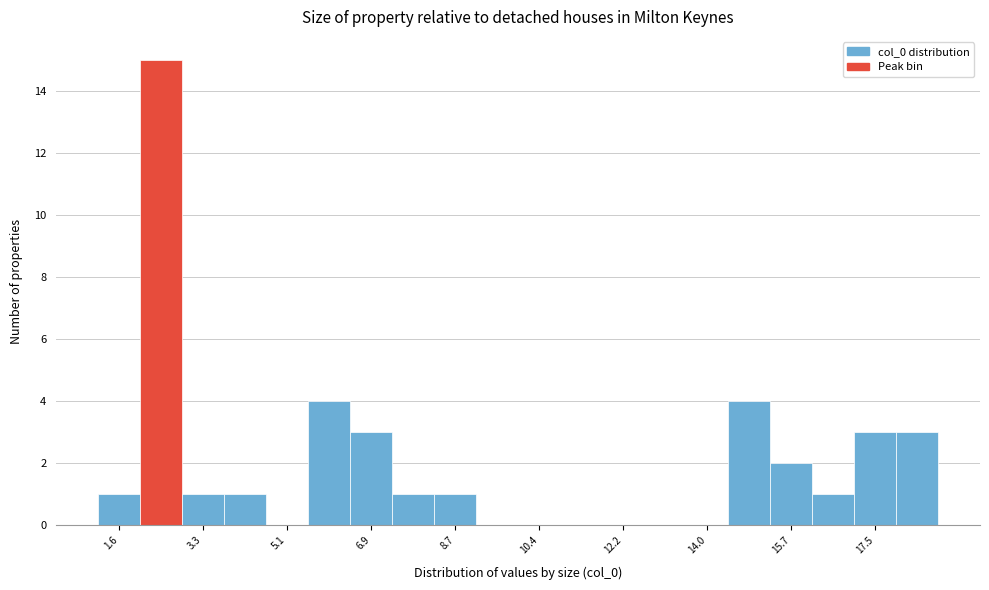

Over which range of the x-axis is the bar tallest?

2.0 to 2.8